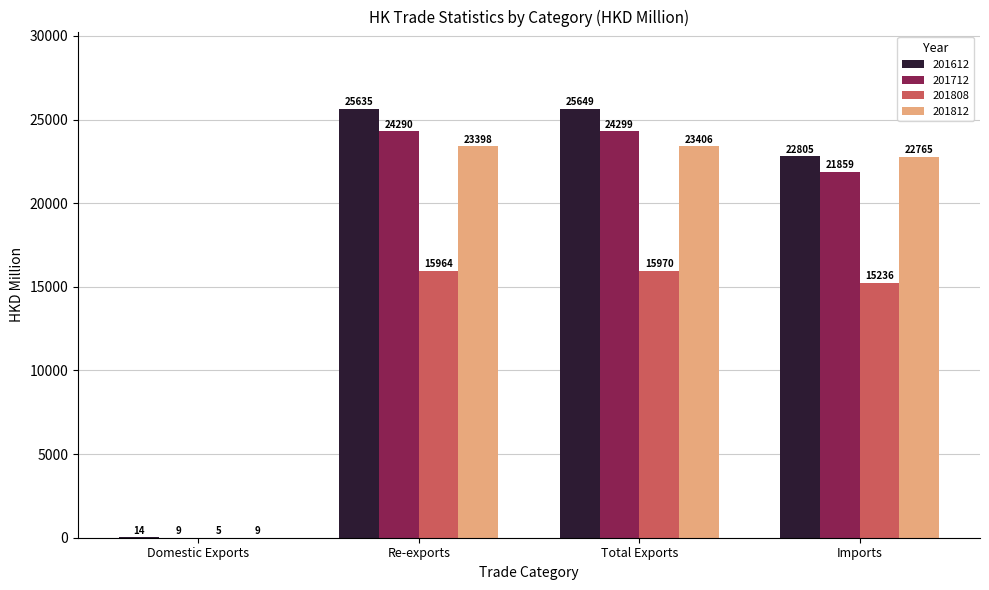

What is the greatest value displayed?

25648.9